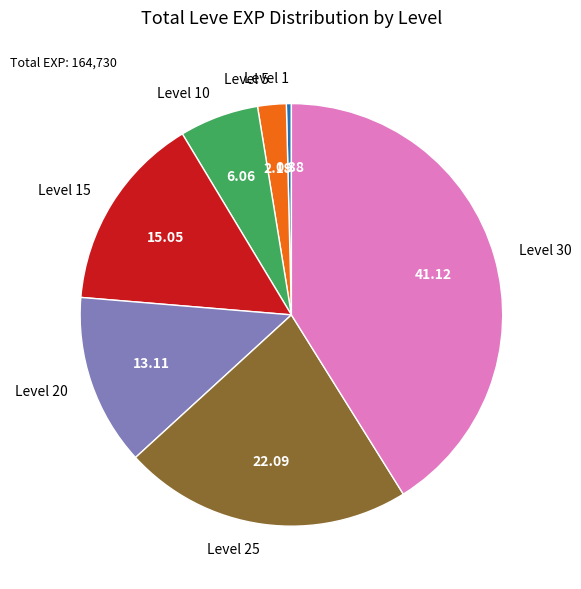

Rank the categories by value from highest to lowest.

Level 30, Level 25, Level 15, Level 20, Level 10, Level 5, Level 1